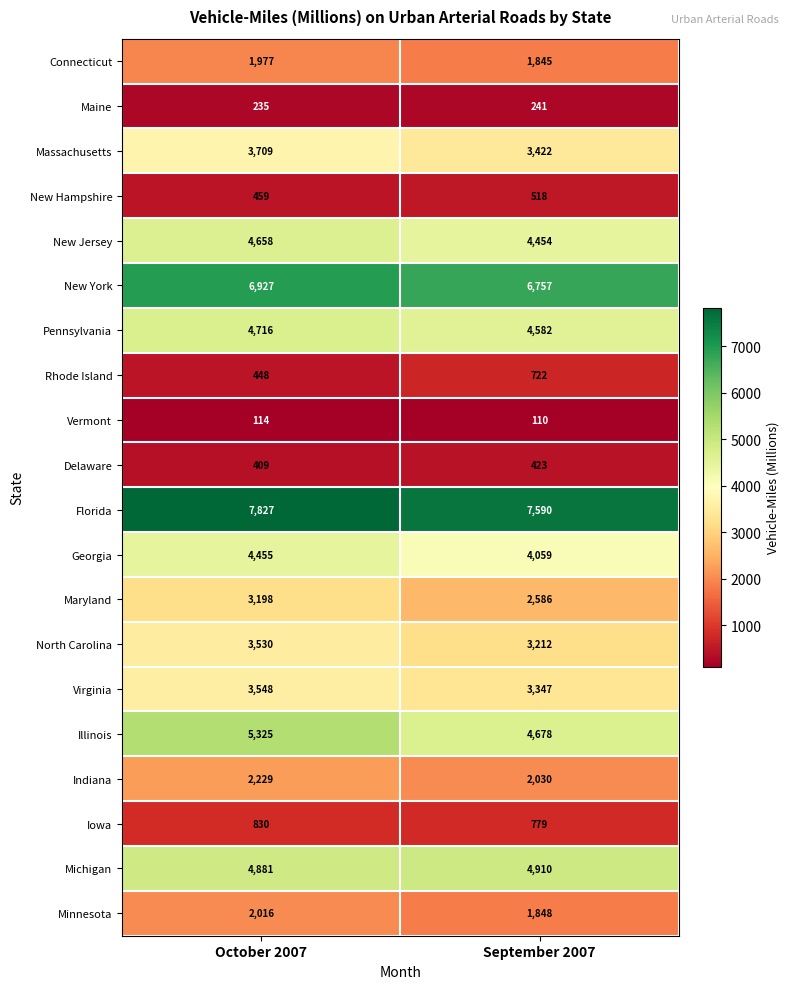

What is the sum of all Massachusetts values?

7131